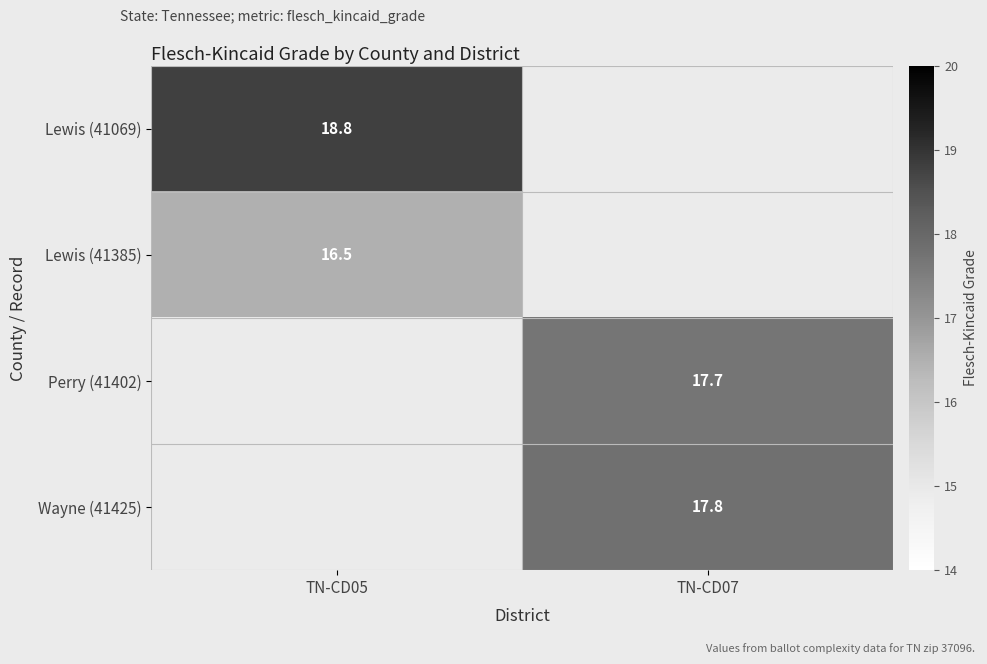

The Wayne (41425) series shows 29.8 at TN-CD07. True or false?

False